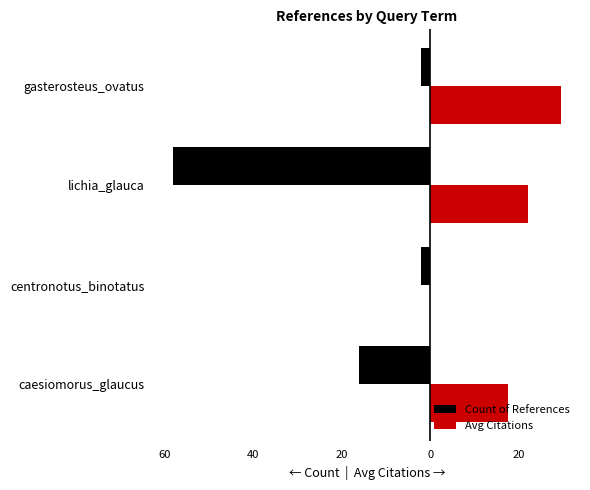

At how many categories does at least one series exceed 12?

3